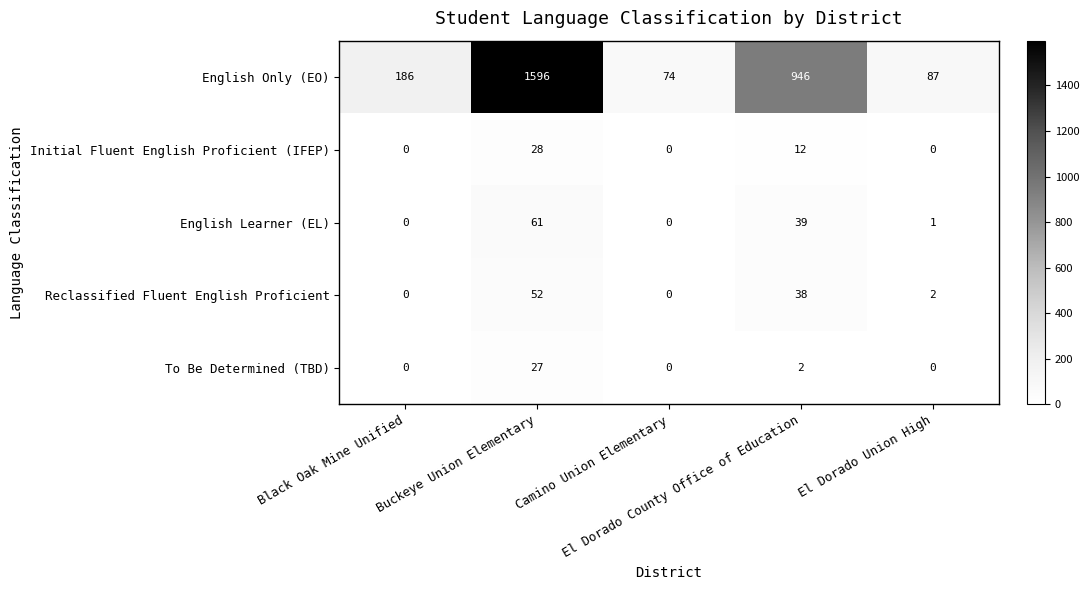

Which series has the widest spread of values?

English Only (EO)